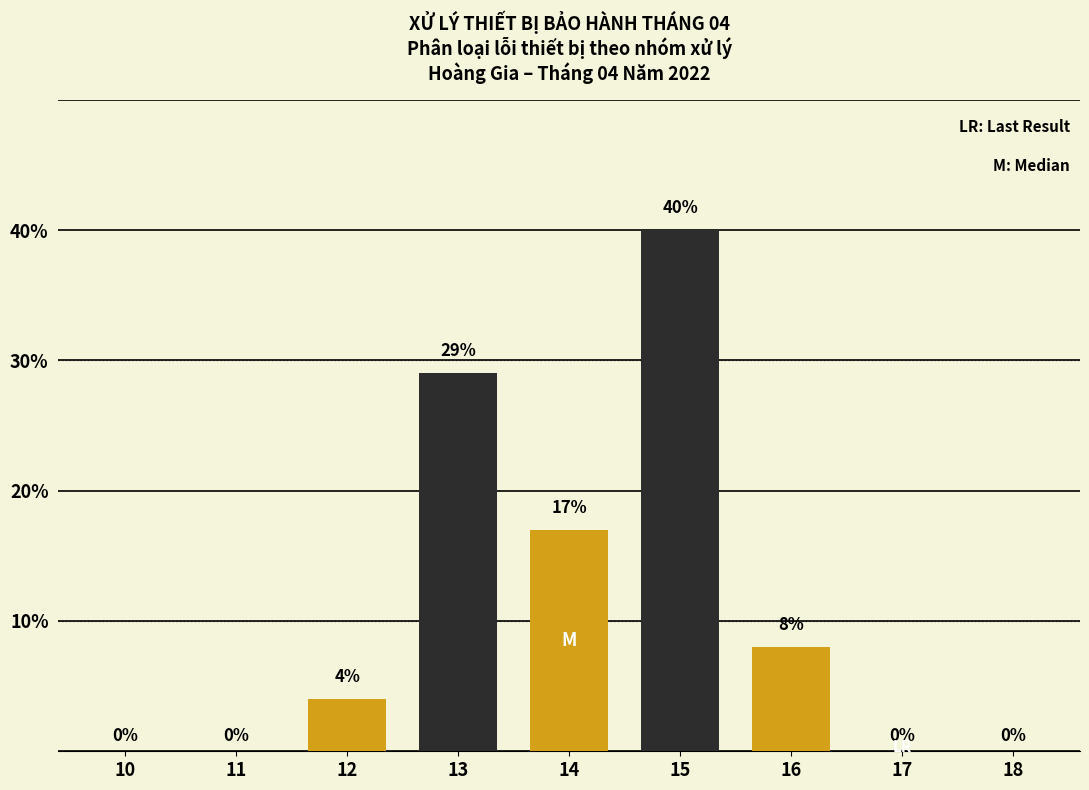

Reading left to right, list all the values displayed in this chart.

10=0	11=0	12=4	13=29	14=17	15=40	16=8	17=0	18=0